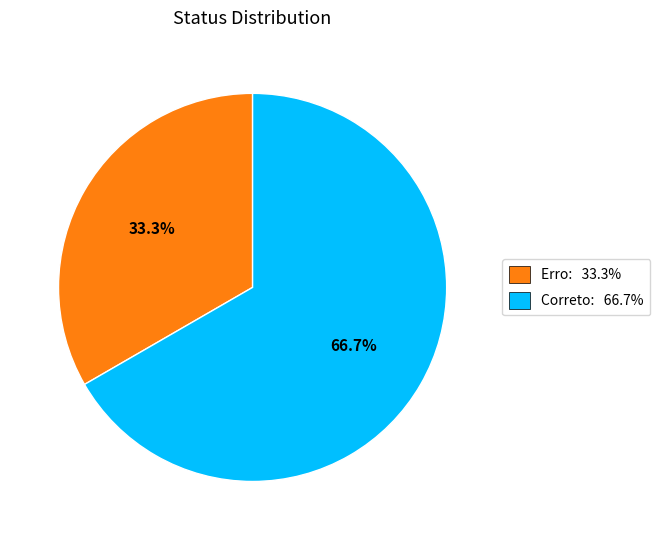

What is the total percentage of Erro and Correto?

100.0%